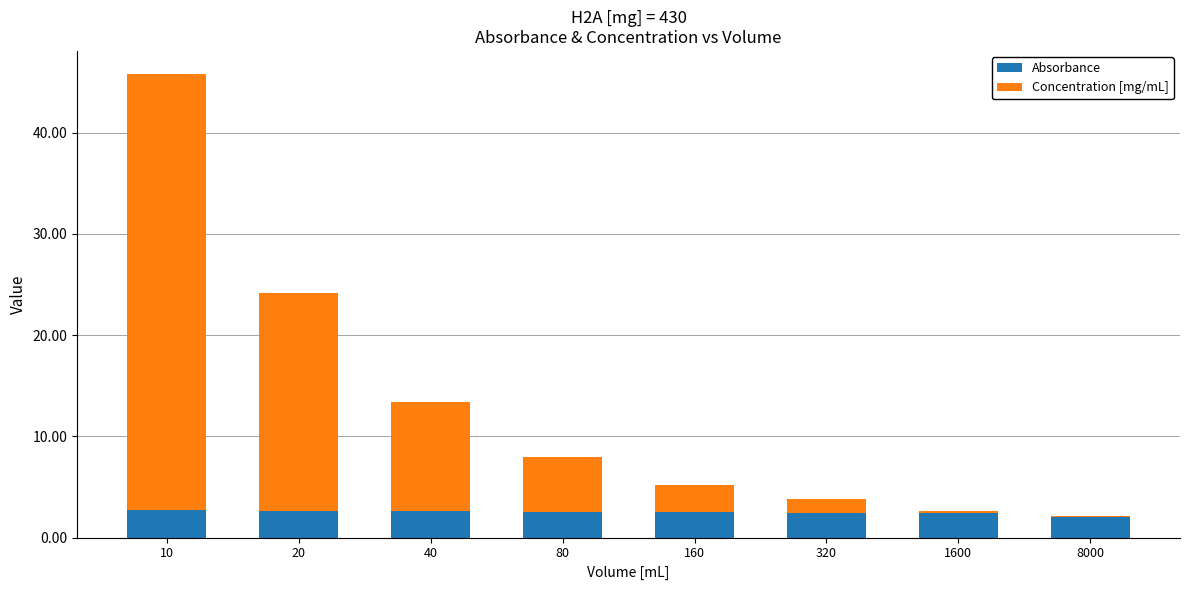

What is the total value across all series at 320?

3.8